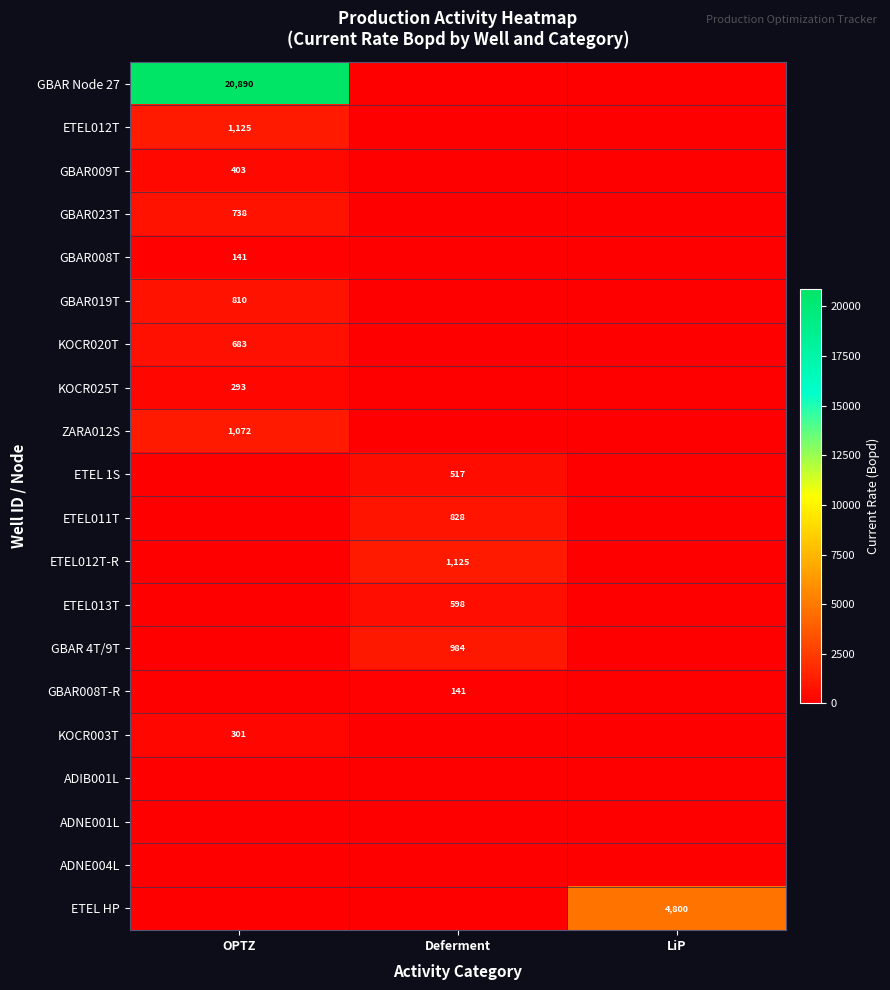

The value of GBAR023T at OPTZ is 1011. True or false?

False